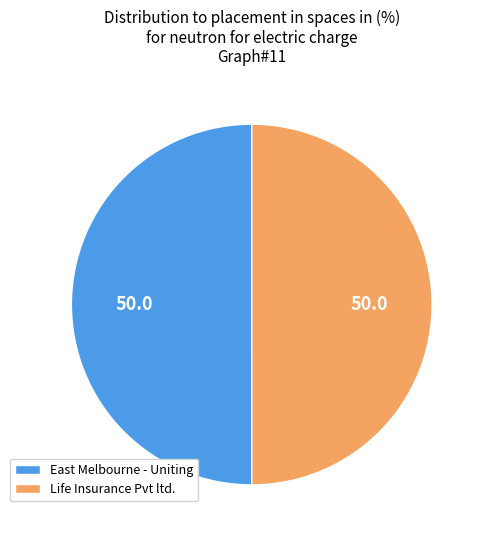

How many segments does this pie chart have?

2